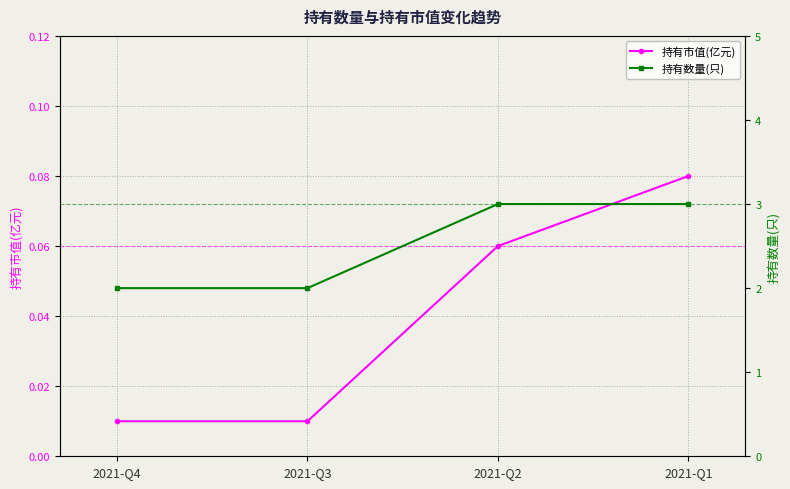

Count the 持有市值(亿元) values in the range 0 to 1.

4